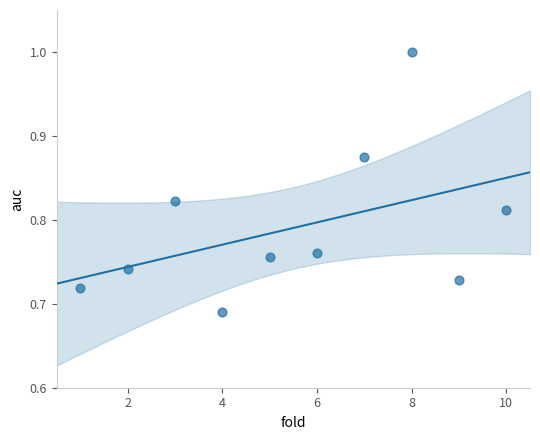

What is the range of X values (max minus min)?

9.0